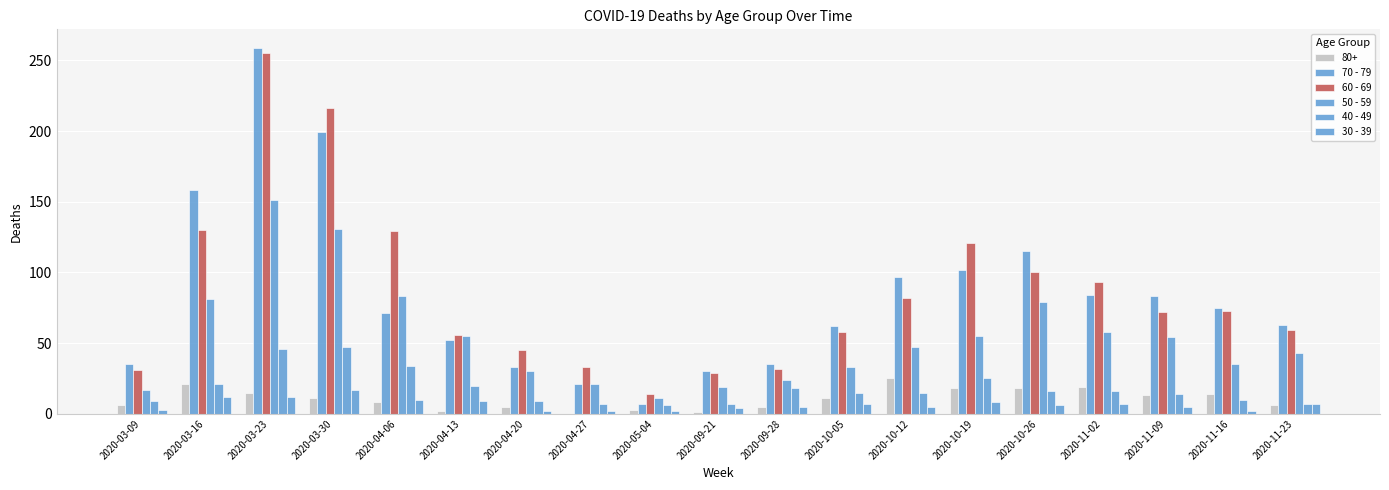

What is the sum of the 50 - 59 values at 2020-10-05 and 2020-10-26?

112